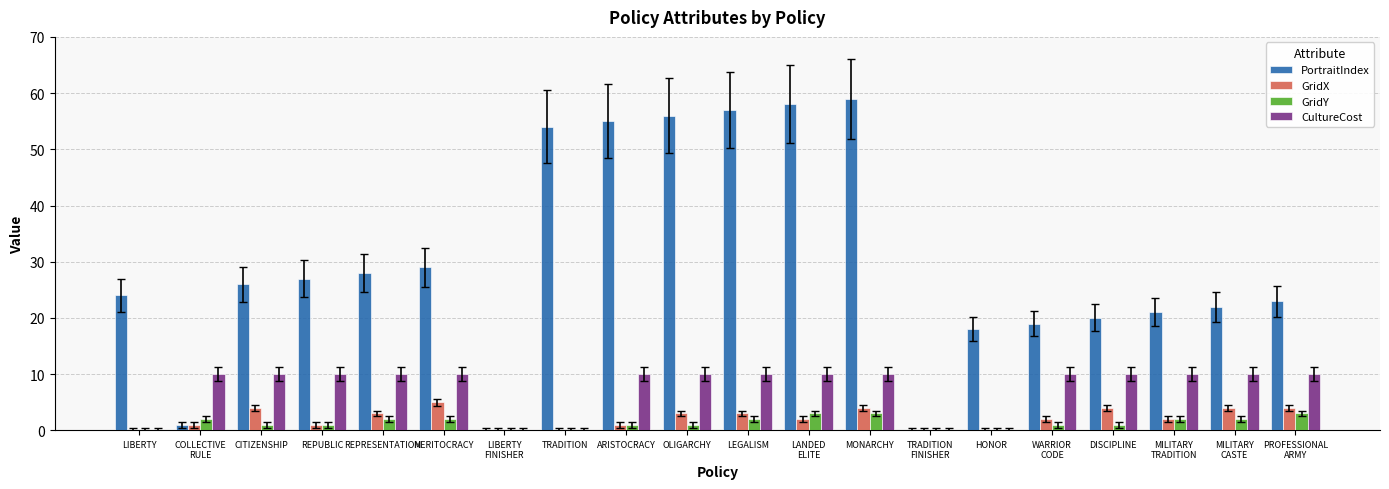

Reading left to right, what are all the values shown in this chart?

PortraitIndex: LIBERTY=24	COLLECTIVE
RULE=1	CITIZENSHIP=26	REPUBLIC=27	REPRESENTATION=28	MERITOCRACY=29	LIBERTY
FINISHER=0	TRADITION=54	ARISTOCRACY=55	OLIGARCHY=56	LEGALISM=57	LANDED
ELITE=58	MONARCHY=59	TRADITION
FINISHER=0	HONOR=18	WARRIOR
CODE=19	DISCIPLINE=20	MILITARY
TRADITION=21	MILITARY
CASTE=22	PROFESSIONAL
ARMY=23
GridX: LIBERTY=0	COLLECTIVE
RULE=1	CITIZENSHIP=4	REPUBLIC=1	REPRESENTATION=3	MERITOCRACY=5	LIBERTY
FINISHER=0	TRADITION=0	ARISTOCRACY=1	OLIGARCHY=3	LEGALISM=3	LANDED
ELITE=2	MONARCHY=4	TRADITION
FINISHER=0	HONOR=0	WARRIOR
CODE=2	DISCIPLINE=4	MILITARY
TRADITION=2	MILITARY
CASTE=4	PROFESSIONAL
ARMY=4
GridY: LIBERTY=0	COLLECTIVE
RULE=2	CITIZENSHIP=1	REPUBLIC=1	REPRESENTATION=2	MERITOCRACY=2	LIBERTY
FINISHER=0	TRADITION=0	ARISTOCRACY=1	OLIGARCHY=1	LEGALISM=2	LANDED
ELITE=3	MONARCHY=3	TRADITION
FINISHER=0	HONOR=0	WARRIOR
CODE=1	DISCIPLINE=1	MILITARY
TRADITION=2	MILITARY
CASTE=2	PROFESSIONAL
ARMY=3
CultureCost: LIBERTY=0	COLLECTIVE
RULE=10	CITIZENSHIP=10	REPUBLIC=10	REPRESENTATION=10	MERITOCRACY=10	LIBERTY
FINISHER=0	TRADITION=0	ARISTOCRACY=10	OLIGARCHY=10	LEGALISM=10	LANDED
ELITE=10	MONARCHY=10	TRADITION
FINISHER=0	HONOR=0	WARRIOR
CODE=10	DISCIPLINE=10	MILITARY
TRADITION=10	MILITARY
CASTE=10	PROFESSIONAL
ARMY=10